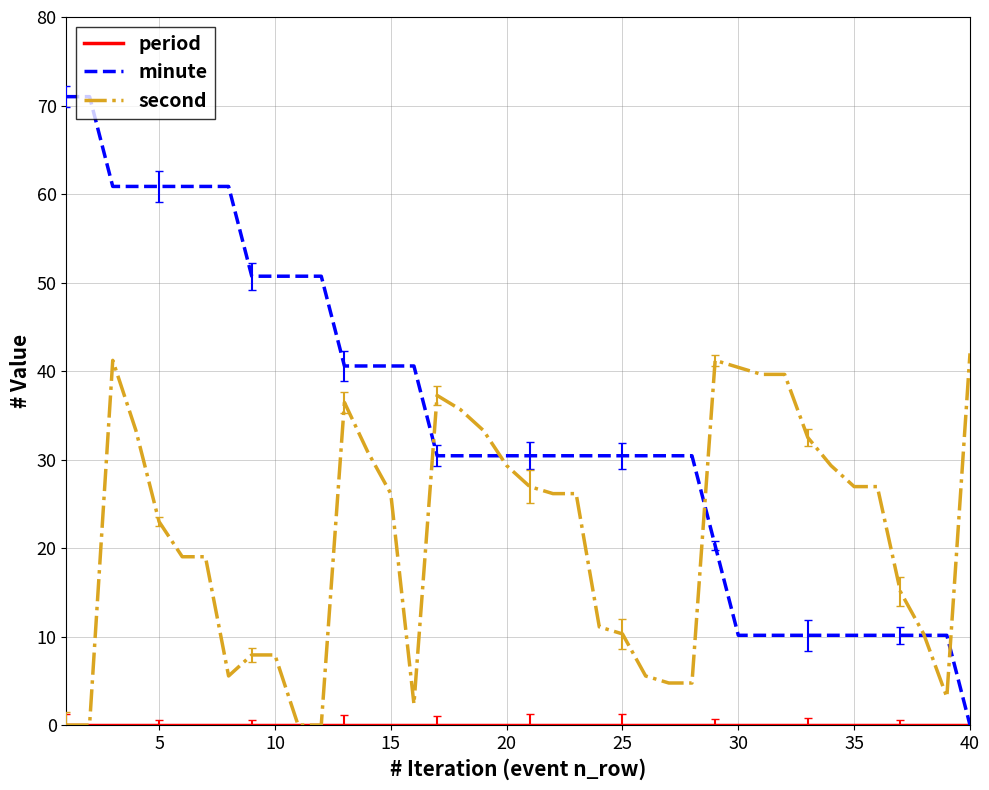

Which series has the largest total across all categories?

minute